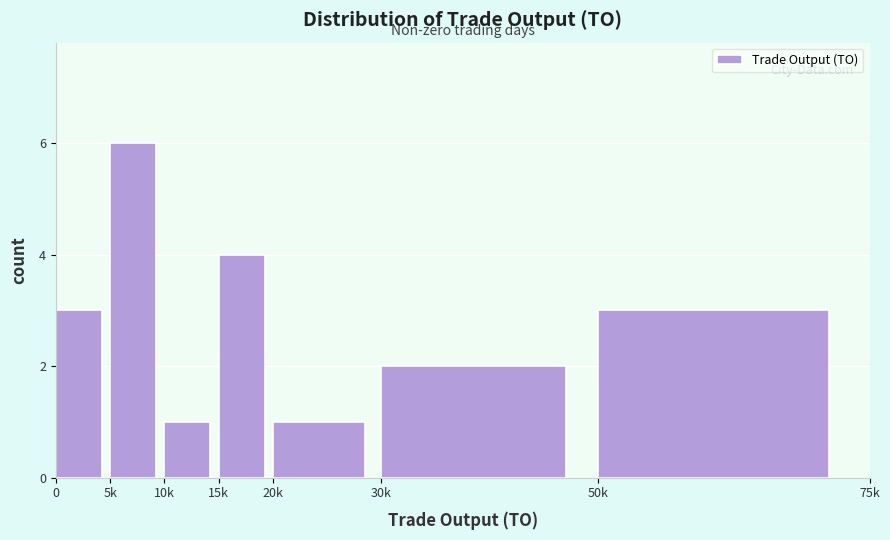

Reading left to right, extract all data points from this chart.

0=3	5k=6	10k=1	15k=4	20k=1	30k=2	50k=3